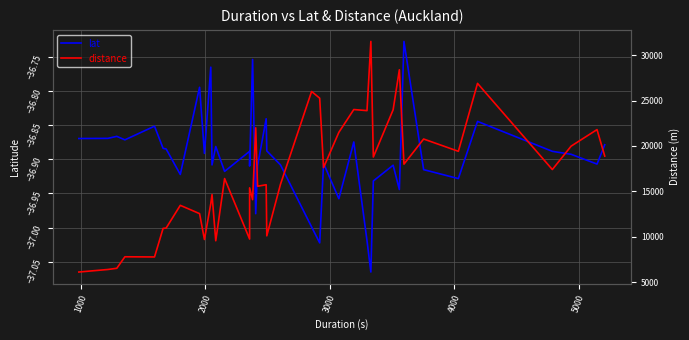

What are all the series names shown in the legend?

lat, distance